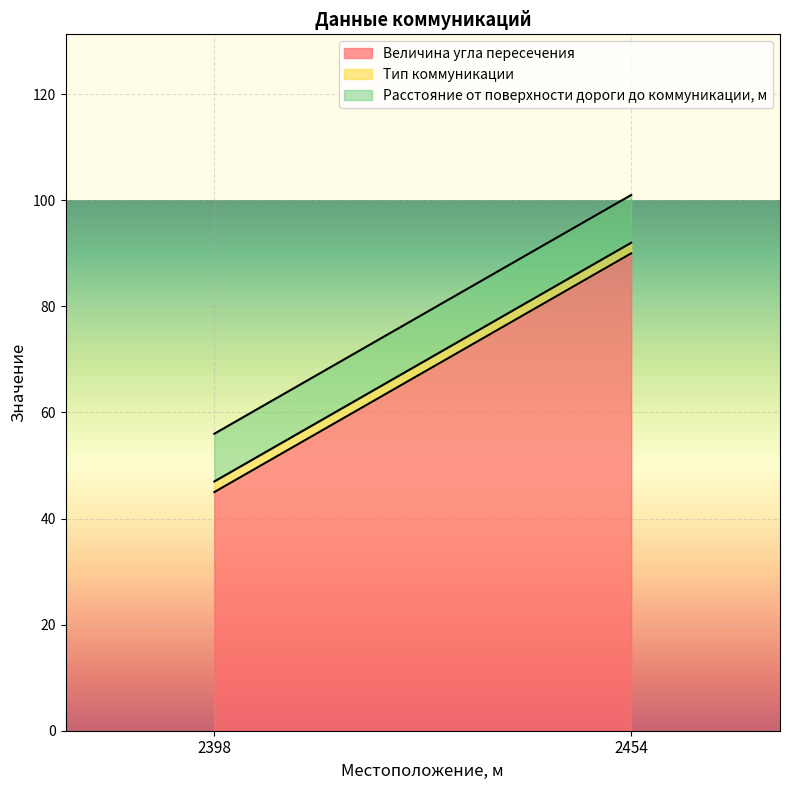

What value does the Расстояние от поверхности дороги до коммуникации, м series have at 2454?

9